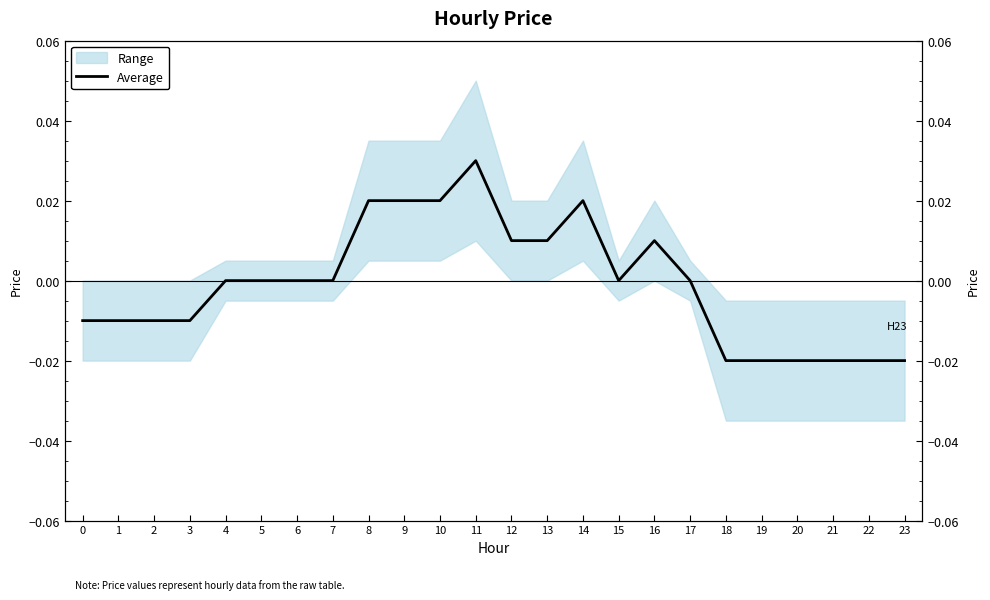

At which label is the value closest to 0?

4